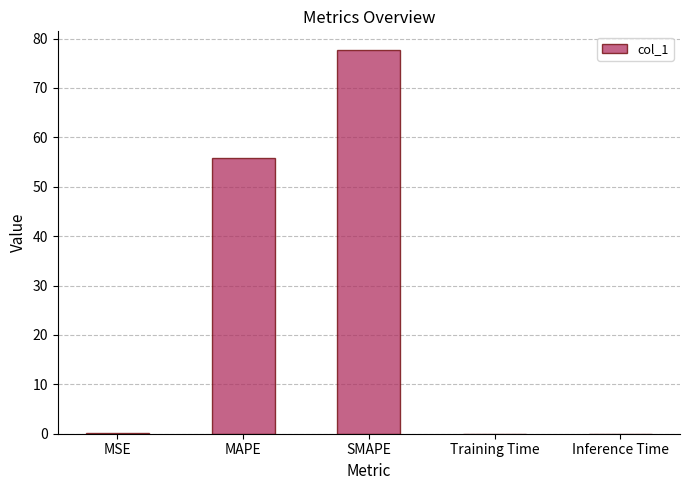

Are the bars horizontal?

No